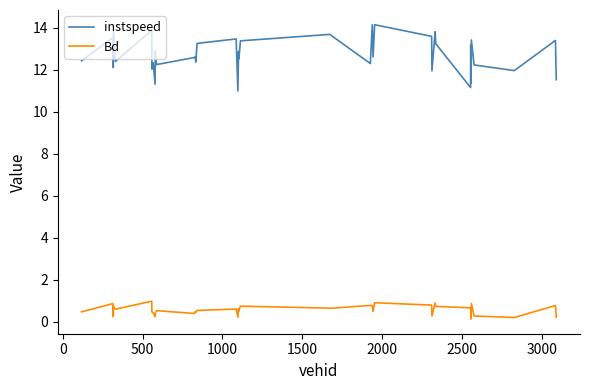

Which series has the widest spread of values?

instspeed